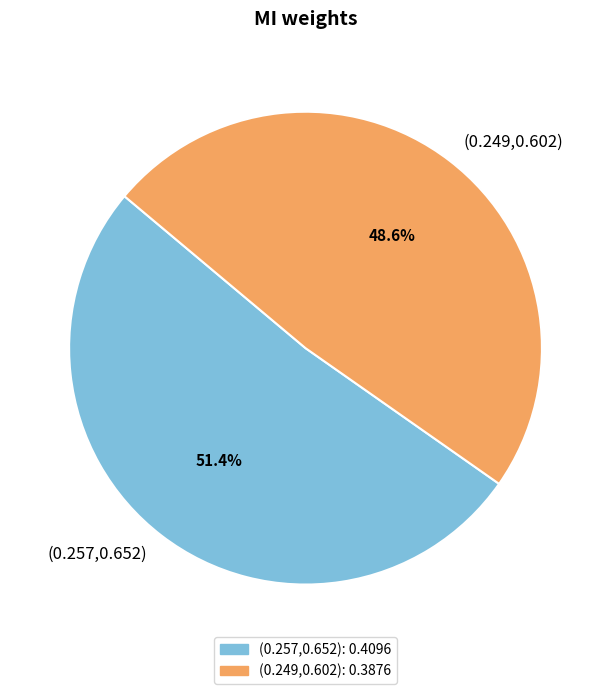

To the nearest percent, what percentage of the pie is (0.249,0.602)?

49%